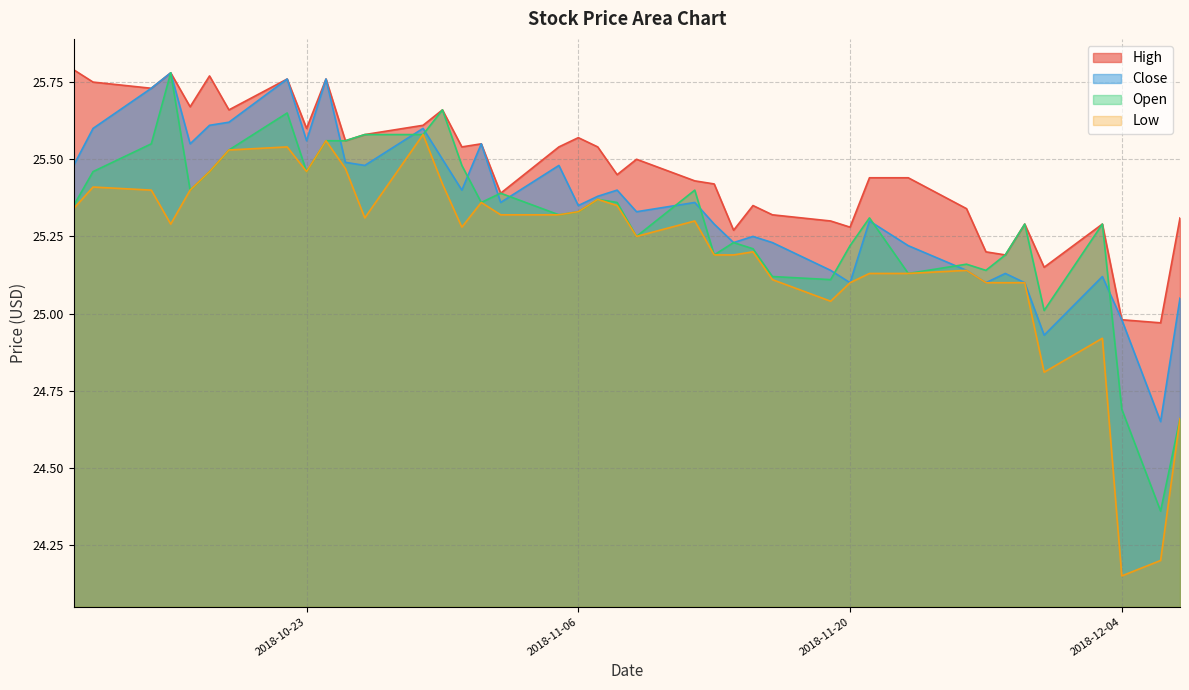

Between 2018-11-02 and 2018-11-16, which series saw the biggest shift?

Open